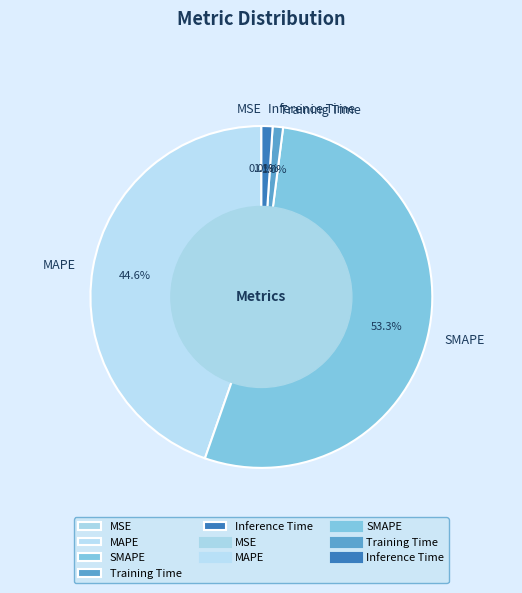

What is the ratio of the value at SMAPE to the value at MAPE?

1.2